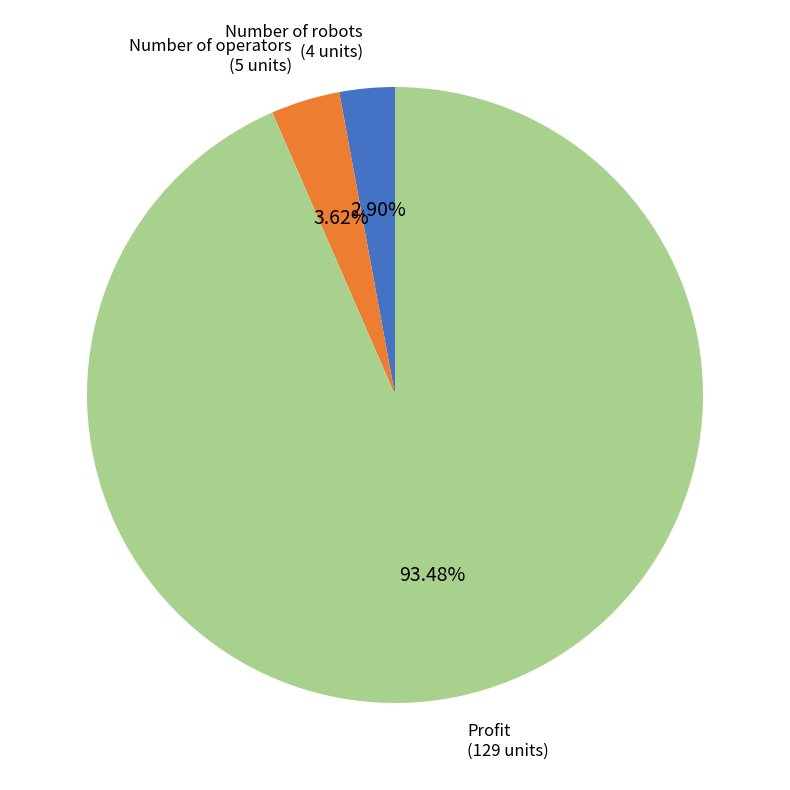

Is there a majority slice in this chart?

Yes